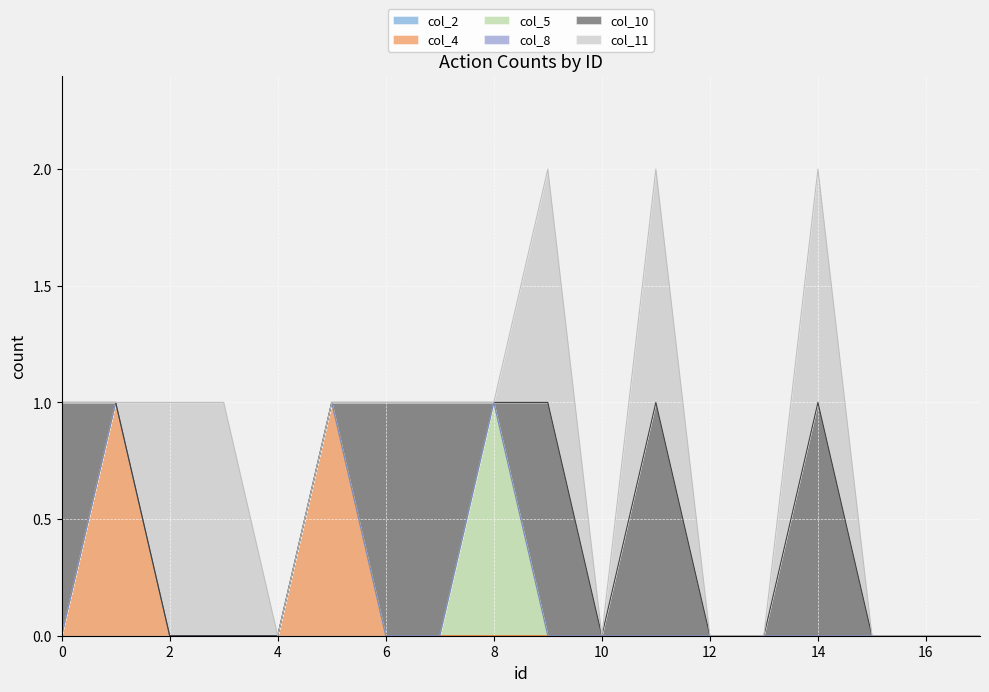

True or false: col_8 and col_11 cross at least once.

False